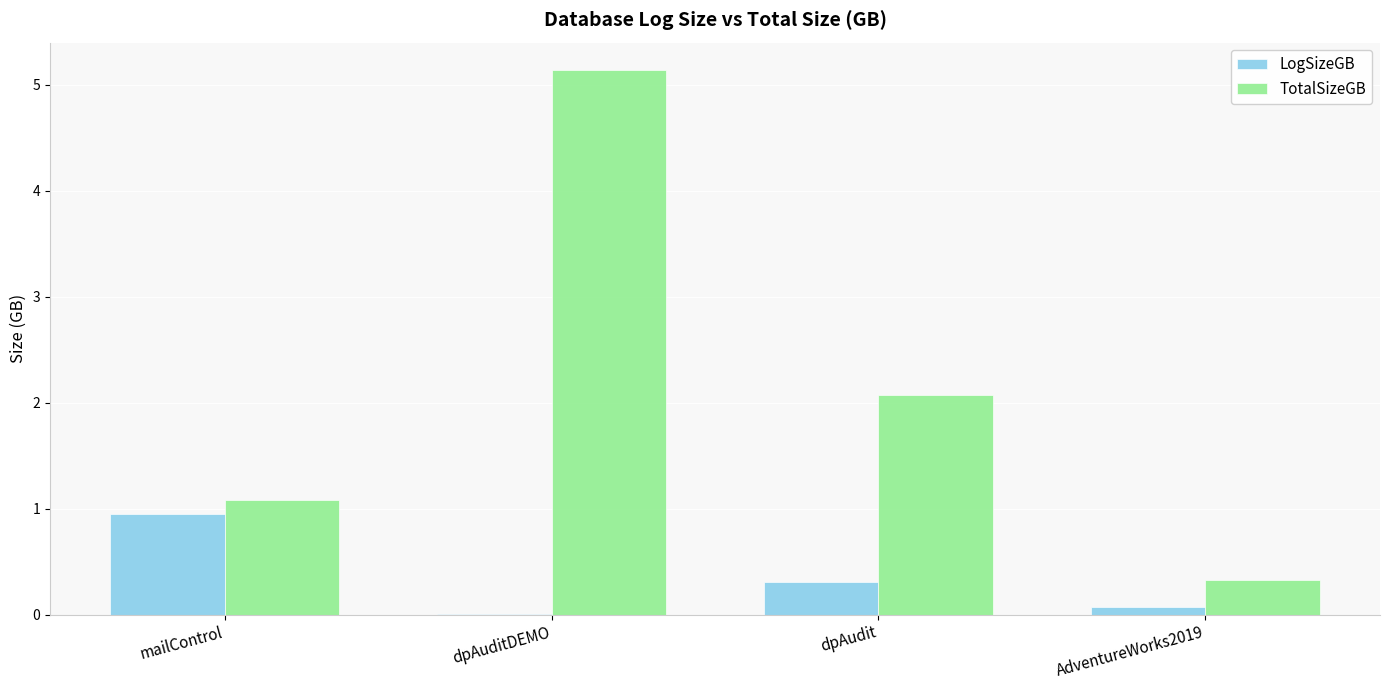

Is the value of TotalSizeGB at dpAudit greater than the value of LogSizeGB at dpAuditDEMO?

Yes